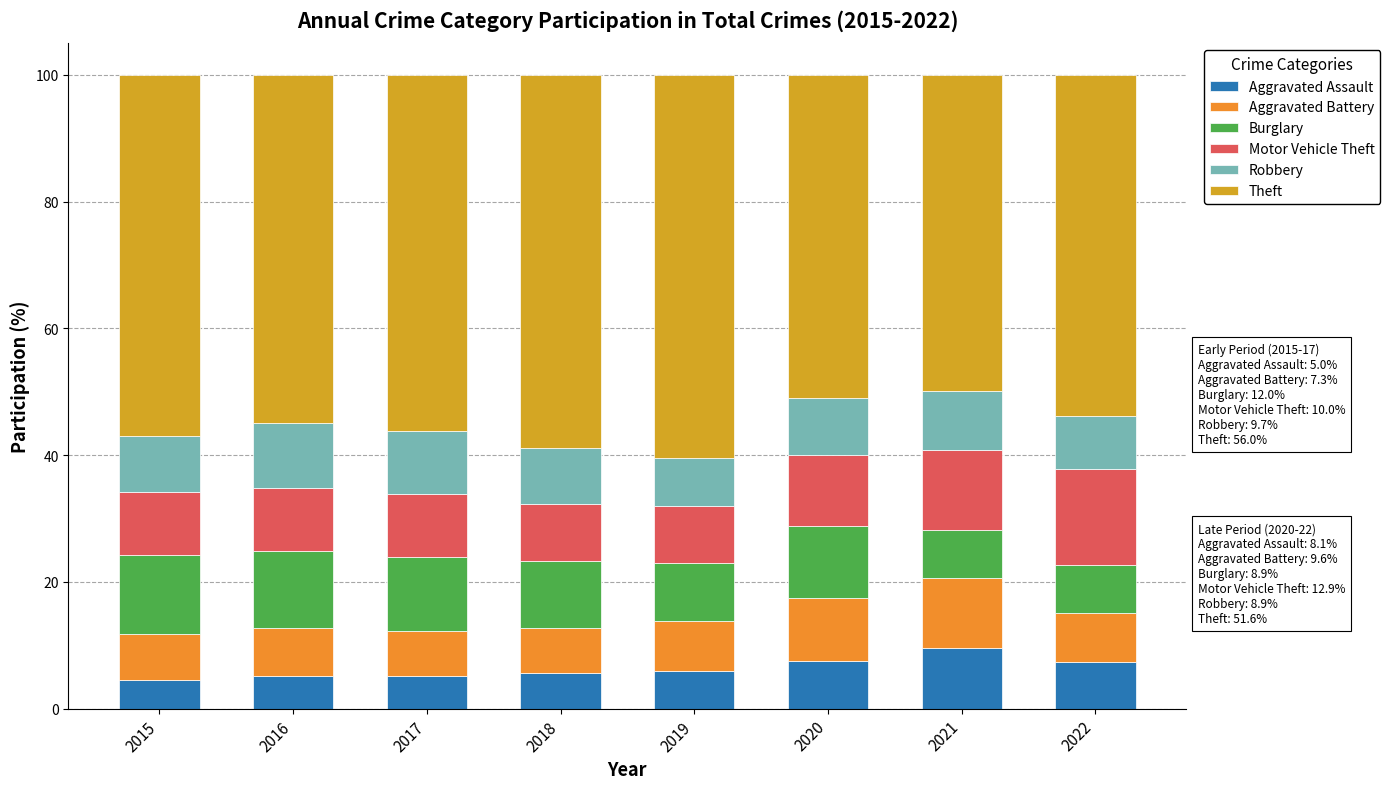

Rank the series by their maximum value, from highest to lowest.

Theft, Motor Vehicle Theft, Burglary, Aggravated Battery, Robbery, Aggravated Assault